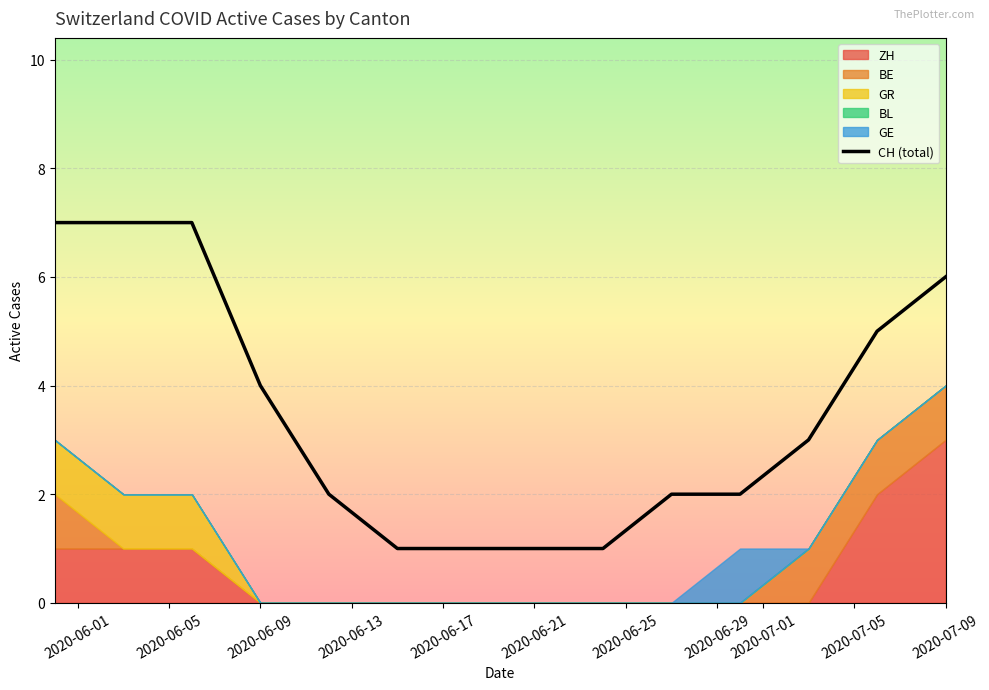

True or false: CH (total) has a value of 2 at 2020-06-21.

False